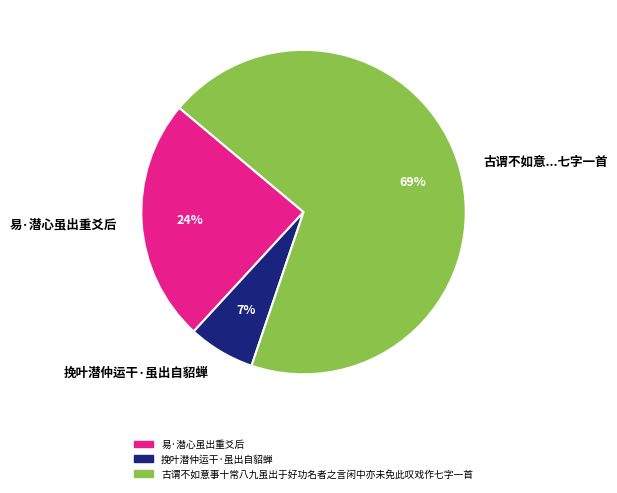

Do 挽叶潜仲运干·虽出自貂蝉 and 古谓不如意...七字一首 together represent more than half of the pie?

Yes